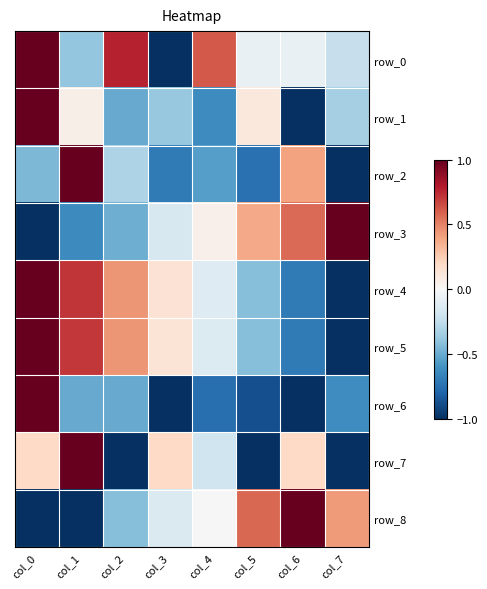

Reading right to left, transcribe all the data shown in this chart.

row_0: col_7=-0.2	col_6=-0.1	col_5=-0.1	col_4=0.6	col_3=-1.0	col_2=0.8	col_1=-0.4	col_0=1.0
row_1: col_7=-0.3	col_6=-1.0	col_5=0.1	col_4=-0.6	col_3=-0.4	col_2=-0.5	col_1=0.1	col_0=1.0
row_2: col_7=-1.0	col_6=0.4	col_5=-0.7	col_4=-0.5	col_3=-0.7	col_2=-0.3	col_1=1.0	col_0=-0.4
row_3: col_7=1.0	col_6=0.6	col_5=0.4	col_4=0.1	col_3=-0.2	col_2=-0.5	col_1=-0.6	col_0=-1.0
row_4: col_7=-1.0	col_6=-0.7	col_5=-0.4	col_4=-0.1	col_3=0.1	col_2=0.4	col_1=0.7	col_0=1.0
row_5: col_7=-1.0	col_6=-0.7	col_5=-0.4	col_4=-0.1	col_3=0.1	col_2=0.4	col_1=0.7	col_0=1.0
row_6: col_7=-0.6	col_6=-1.0	col_5=-0.9	col_4=-0.8	col_3=-1.0	col_2=-0.5	col_1=-0.5	col_0=1.0
row_7: col_7=-1.0	col_6=0.2	col_5=-1.0	col_4=-0.2	col_3=0.2	col_2=-1.0	col_1=1.0	col_0=0.2
row_8: col_7=0.4	col_6=1.0	col_5=0.6	col_4=-0.0	col_3=-0.1	col_2=-0.4	col_1=-1.0	col_0=-1.0